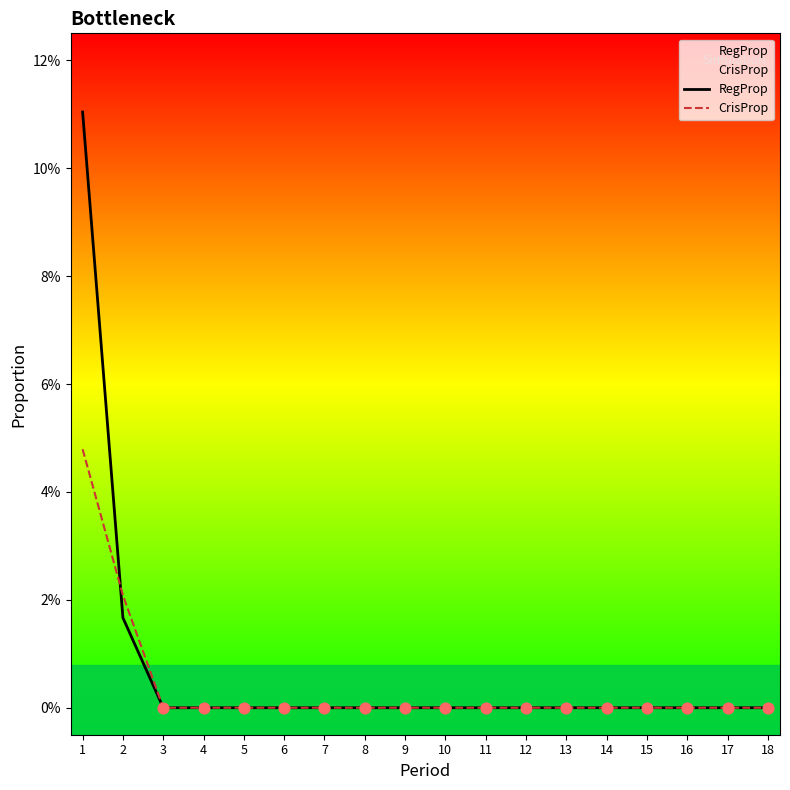

Is the value of CrisProp at 13 greater than the value of RegProp at 3?

No